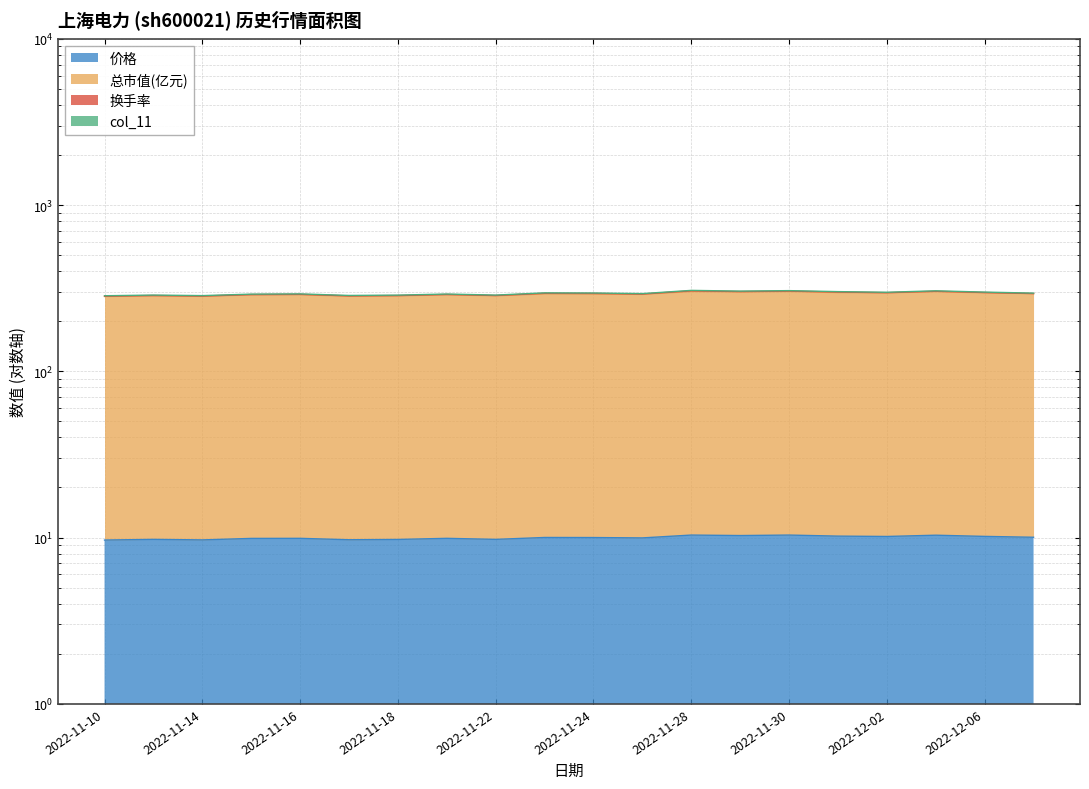

Which series has the largest range (max minus min)?

col_11